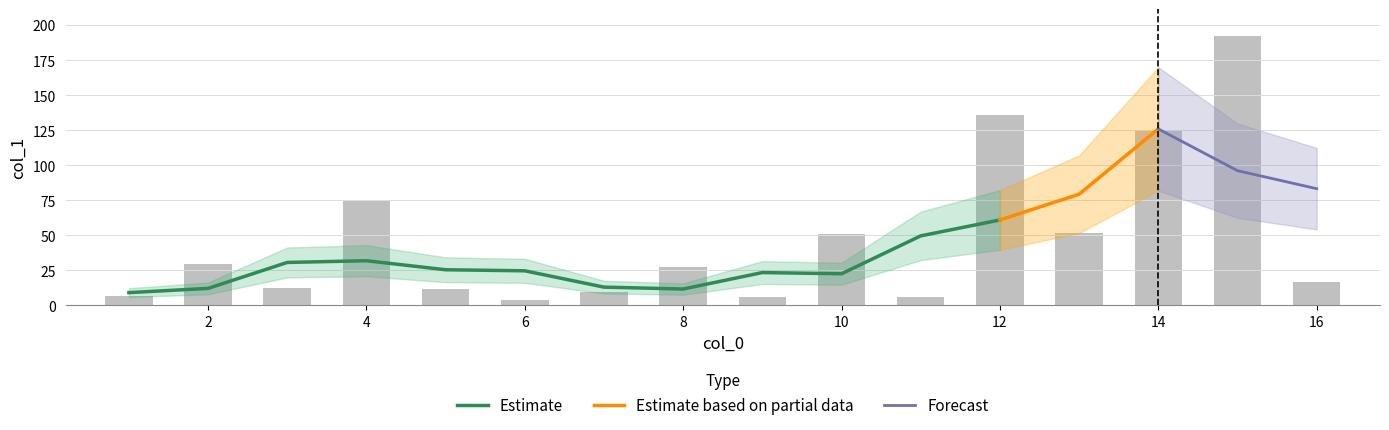

Reading left to right, list all the values displayed in this chart.

6.5	29.4	12.1	74.1	11.4	3.6	9.1	27.5	6.0	50.6	5.7	135.7	51.4	124.1	192.2	16.5